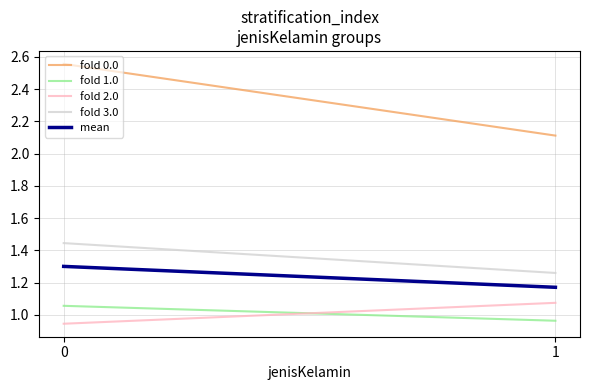

The value of fold 2.0 at 1 is 0.2. True or false?

False